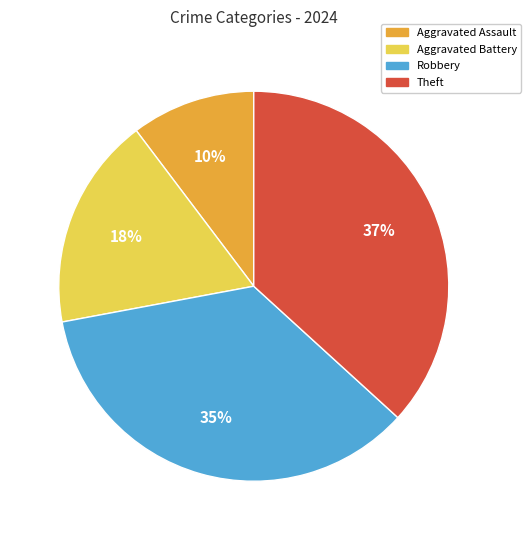

Is the sum of Aggravated Battery and Robbery greater than half?

Yes